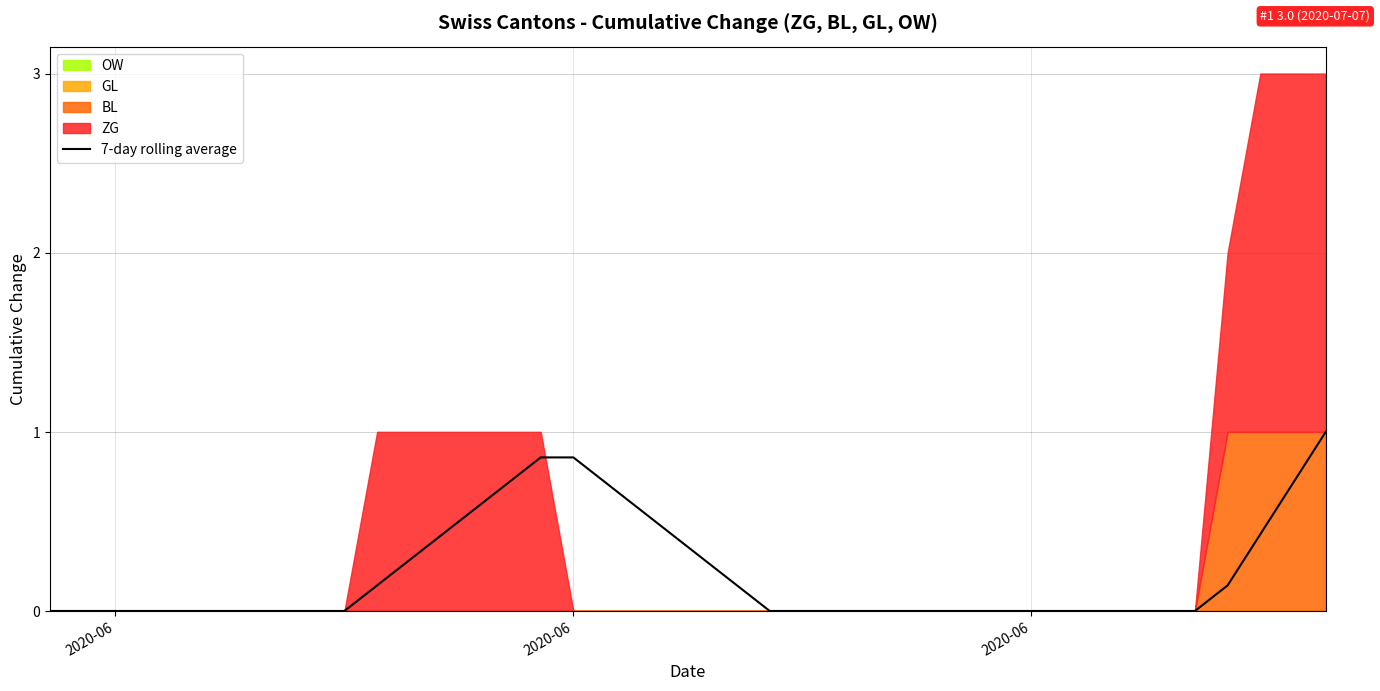

Does the chart display data point markers on the line(s)?

No